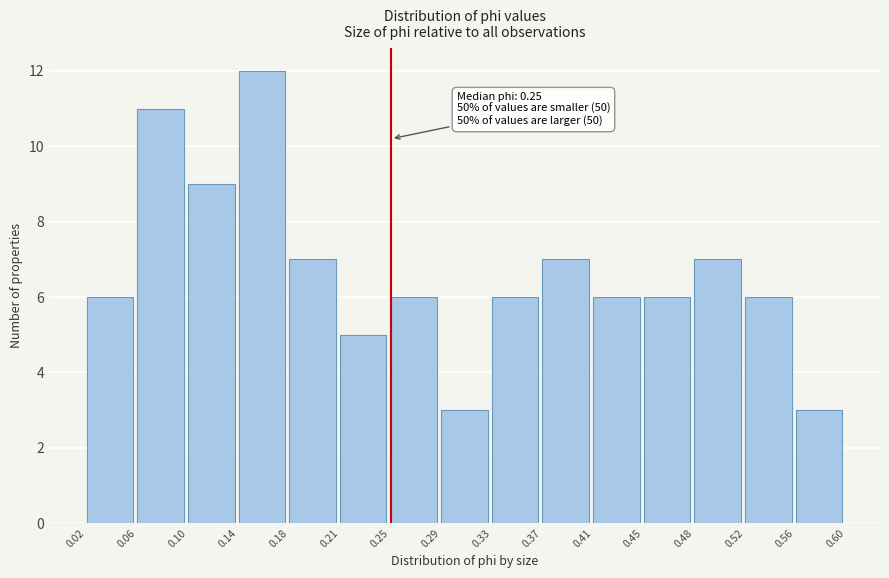

Over which range of the x-axis is the bar tallest?

0.14 to 0.18